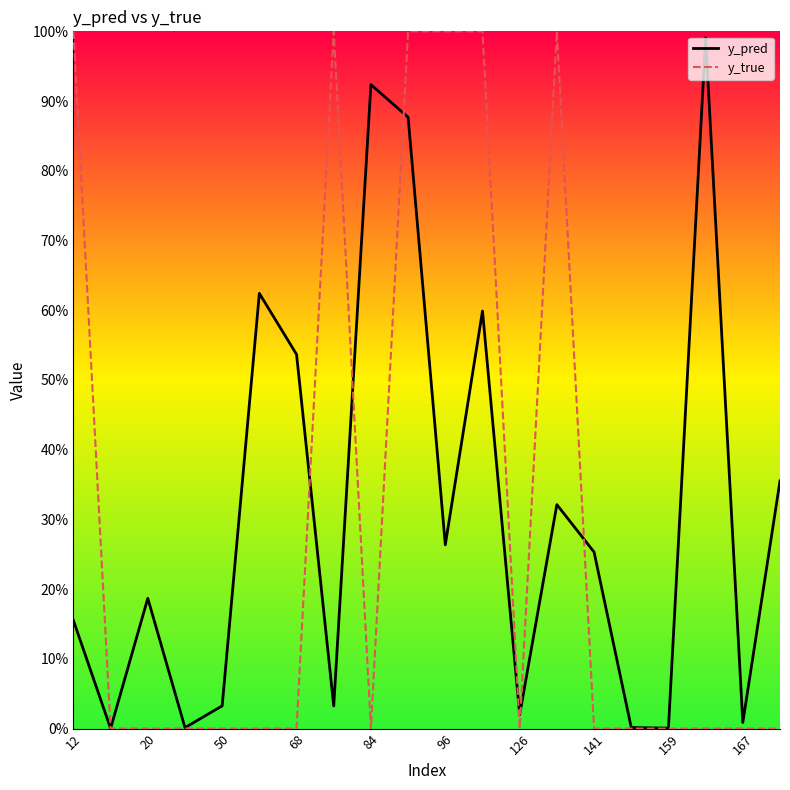

Reading right to left, list all the values displayed in this chart.

y_pred: 0.4	0.0	1.0	0.0	0.0	0.3	0.3	0.0	0.6	0.3	0.9	0.9	0.0	0.5	0.6	0.0	0.0	0.2	0.0	0.2
y_true: 0.0	0.0	0.0	0.0	0.0	0.0	1.0	0.0	1.0	1.0	1.0	0.0	1.0	0.0	0.0	0.0	0.0	0.0	0.0	1.0